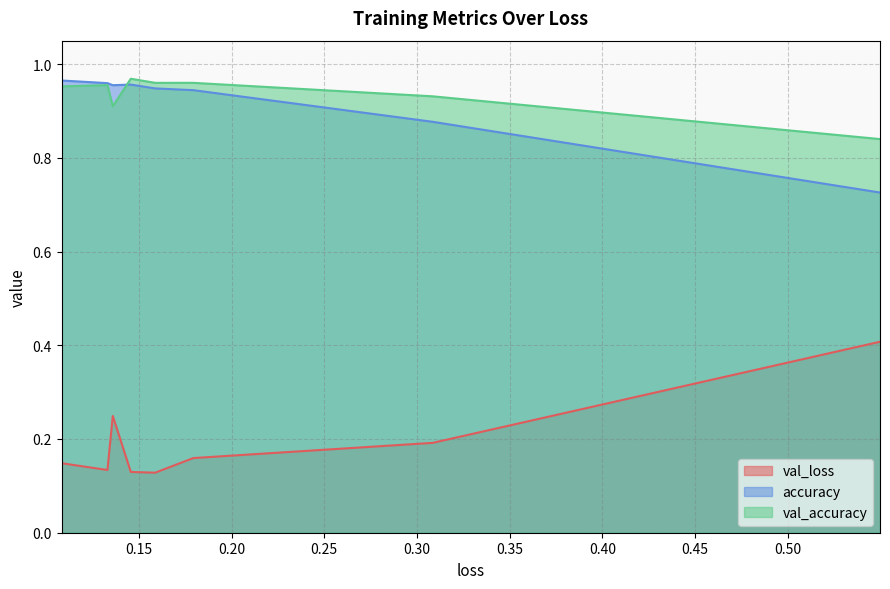

True or false: val_loss and val_accuracy cross at least once.

False